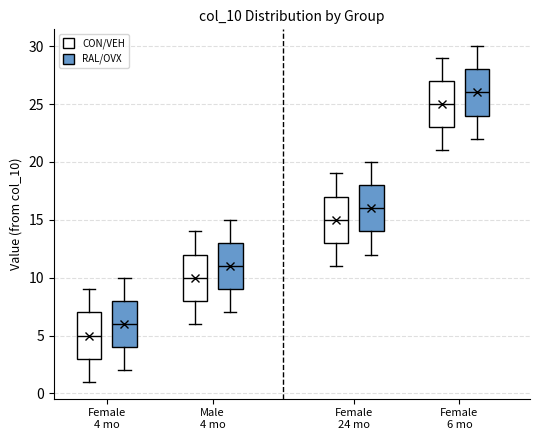

Reading left to right, transcribe this box plot: for each box, give where its median line is, the range the box spans, and where its two whiskers end, as read against the y-axis. The values are not printed on the chart, so give them approximately, as read against the axis.

Female 4 mo (CON/VEH): median 5, box 3 to 7, whiskers 1 to 9
Female 4 mo (RAL/OVX): median 6, box 4 to 8, whiskers 2 to 10
Male 4 mo (CON/VEH): median 10, box 8 to 12, whiskers 6 to 14
Male 4 mo (RAL/OVX): median 11, box 9 to 13, whiskers 7 to 15
Female 24 mo (CON/VEH): median 15, box 13 to 17, whiskers 11 to 19
Female 24 mo (RAL/OVX): median 16, box 14 to 18, whiskers 12 to 20
Female 6 mo (CON/VEH): median 25, box 23 to 27, whiskers 21 to 29
Female 6 mo (RAL/OVX): median 26, box 24 to 28, whiskers 22 to 30